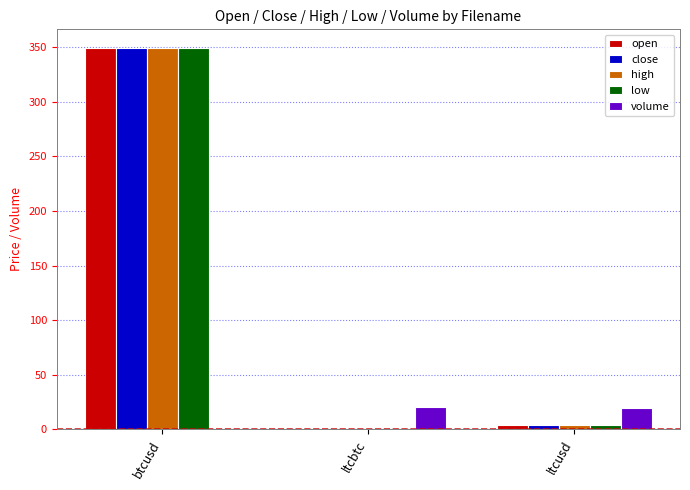

Read the volume value at ltcbtc.

19.9